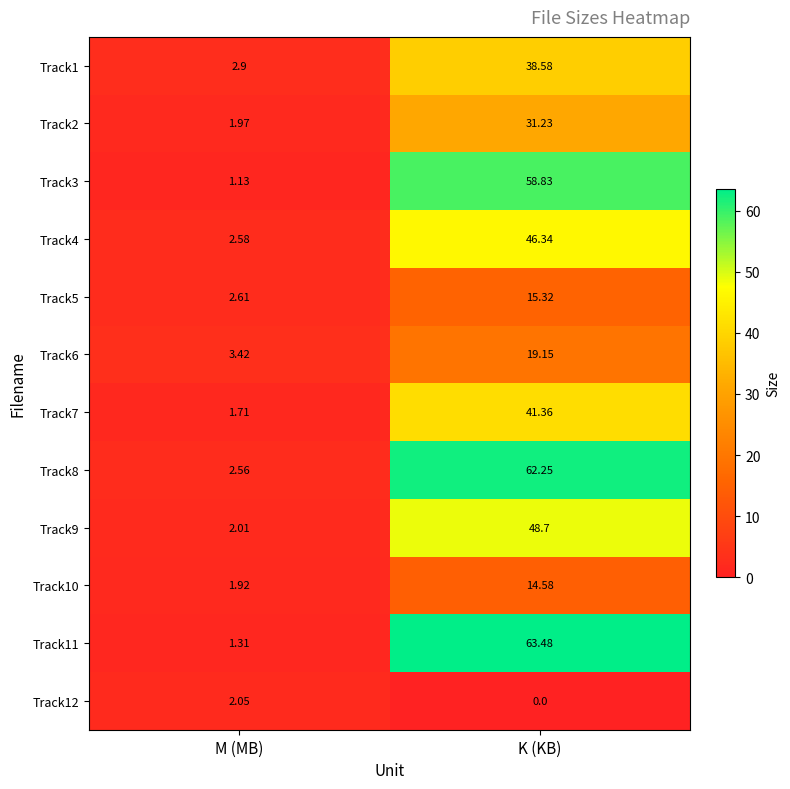

Which category has the highest value across all series?

K (KB)